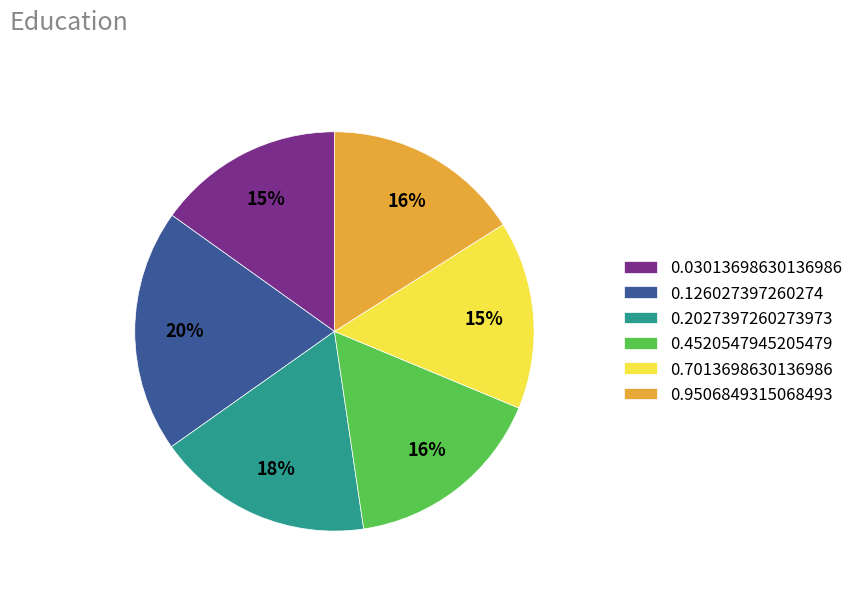

The 0.2027397260273973 slice represents 8% of the pie. True or false?

False